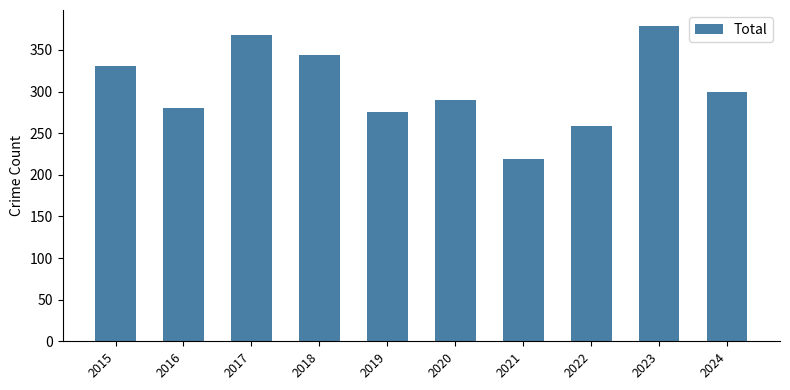

The chart shows a value of 82 at 2016. True or false?

False